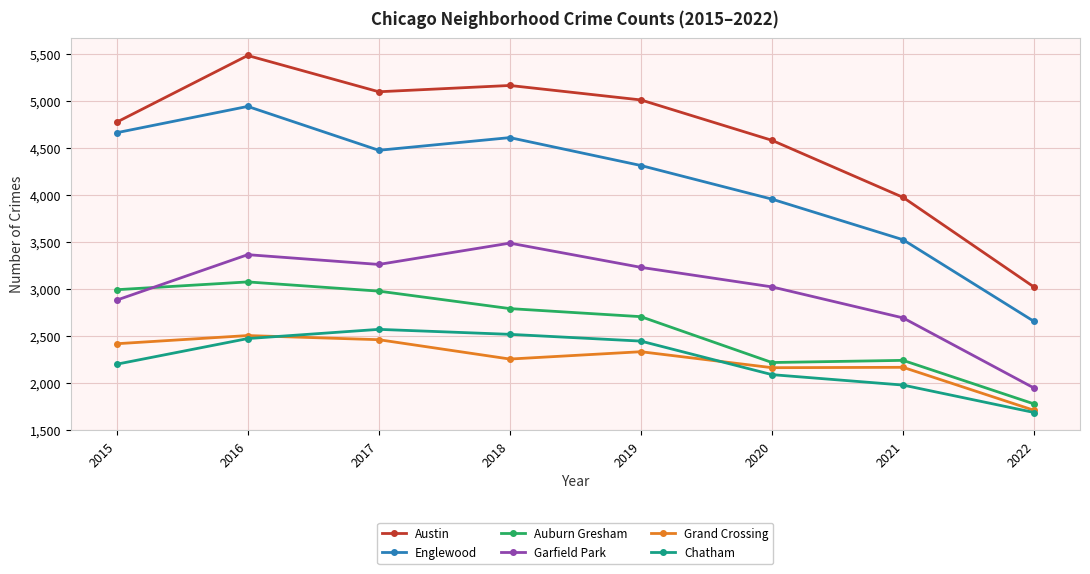

What are all the series names shown in the legend?

Austin, Englewood, Auburn Gresham, Garfield Park, Grand Crossing, Chatham